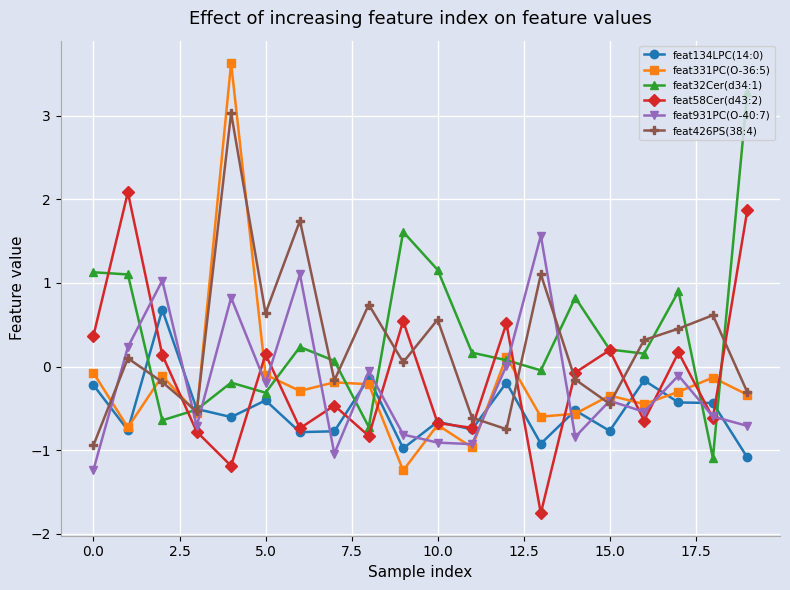

What is the value of the feat331PC(O-36:5) point at the 4th from the left?

-0.6